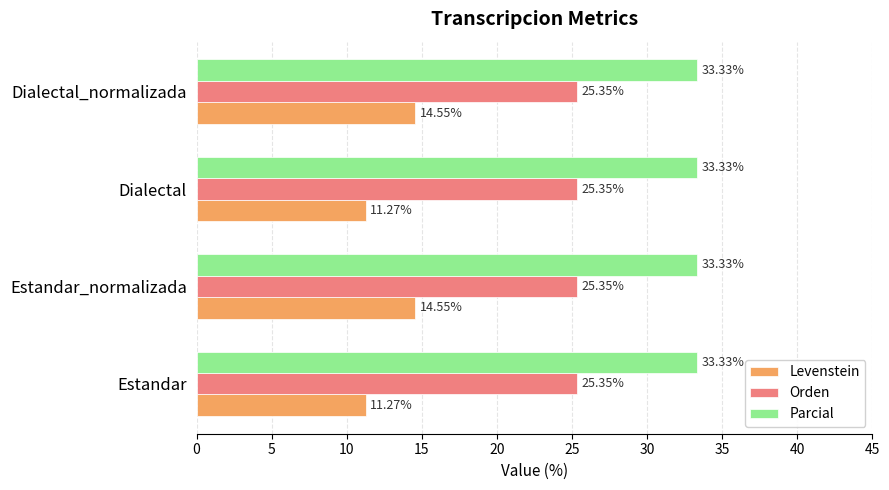

What is the difference between the second highest and minimum values in the Levenstein series?

3.3